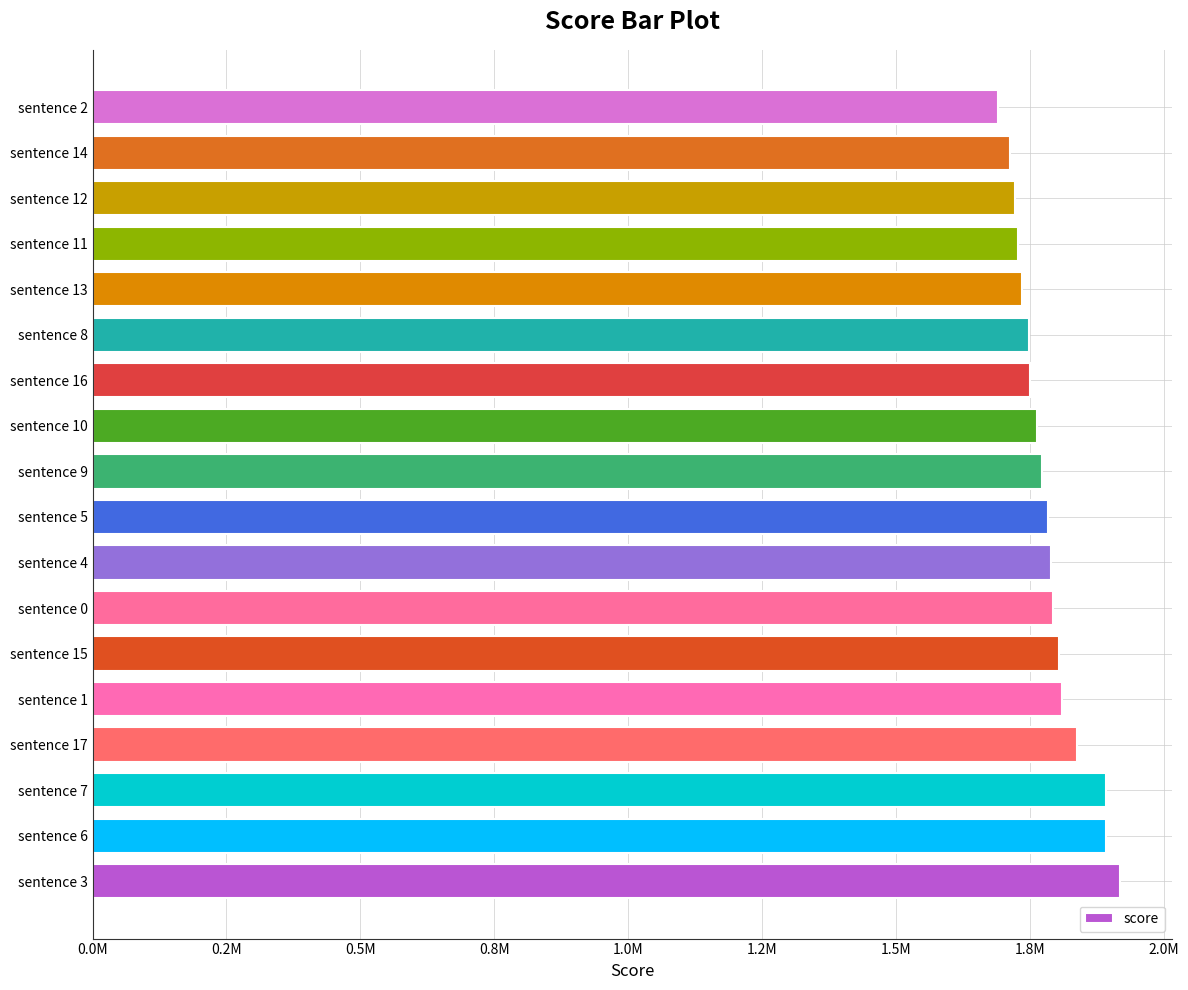

Does the chart contain any negative values?

No